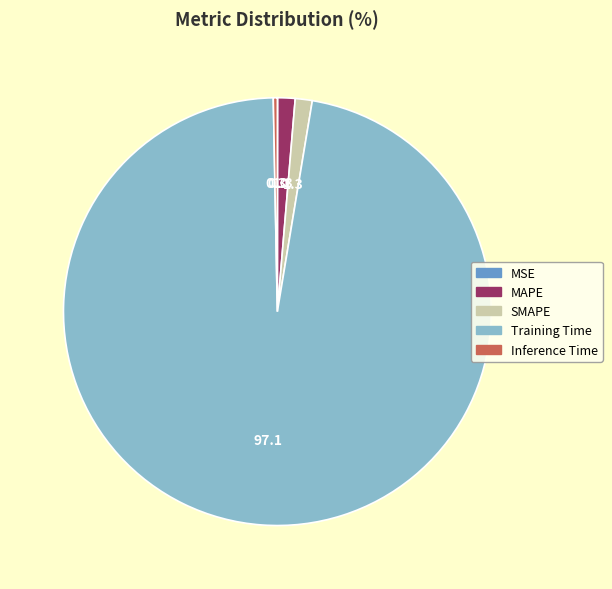

Do MAPE and SMAPE together represent more than half of the pie?

No